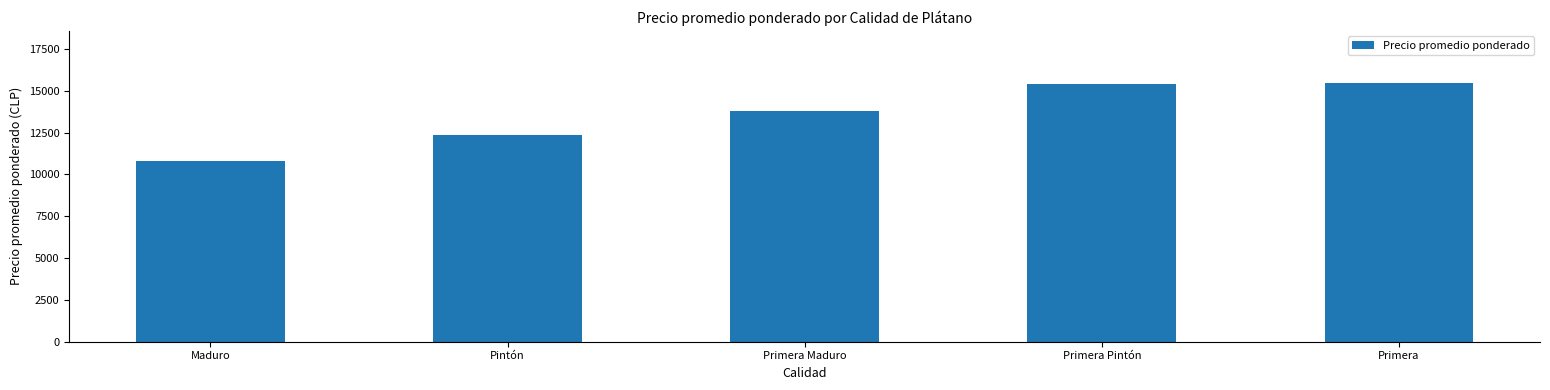

What is the value of the 2nd bar from the left?

12329